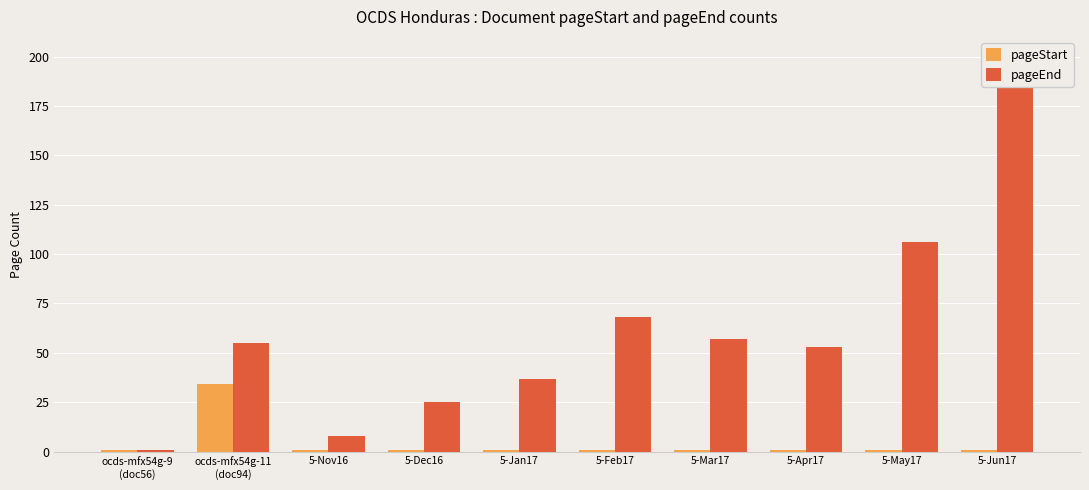

What is the average value of the pageEnd series?

60